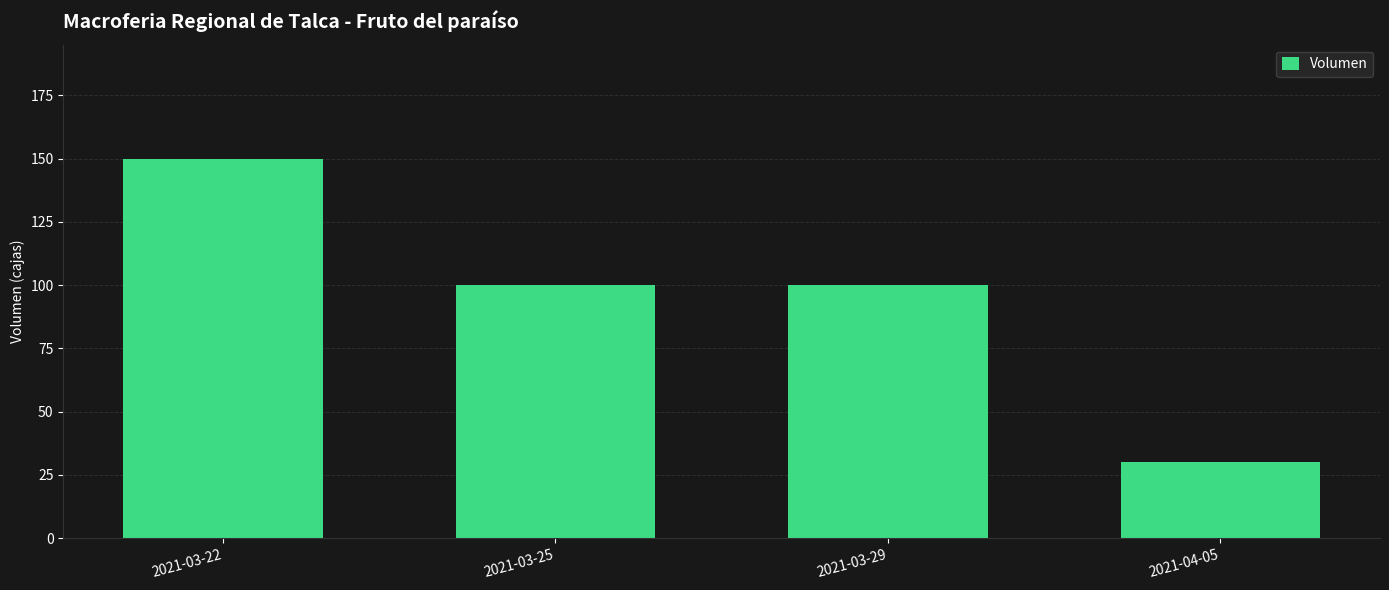

What is the sum of all values?

380